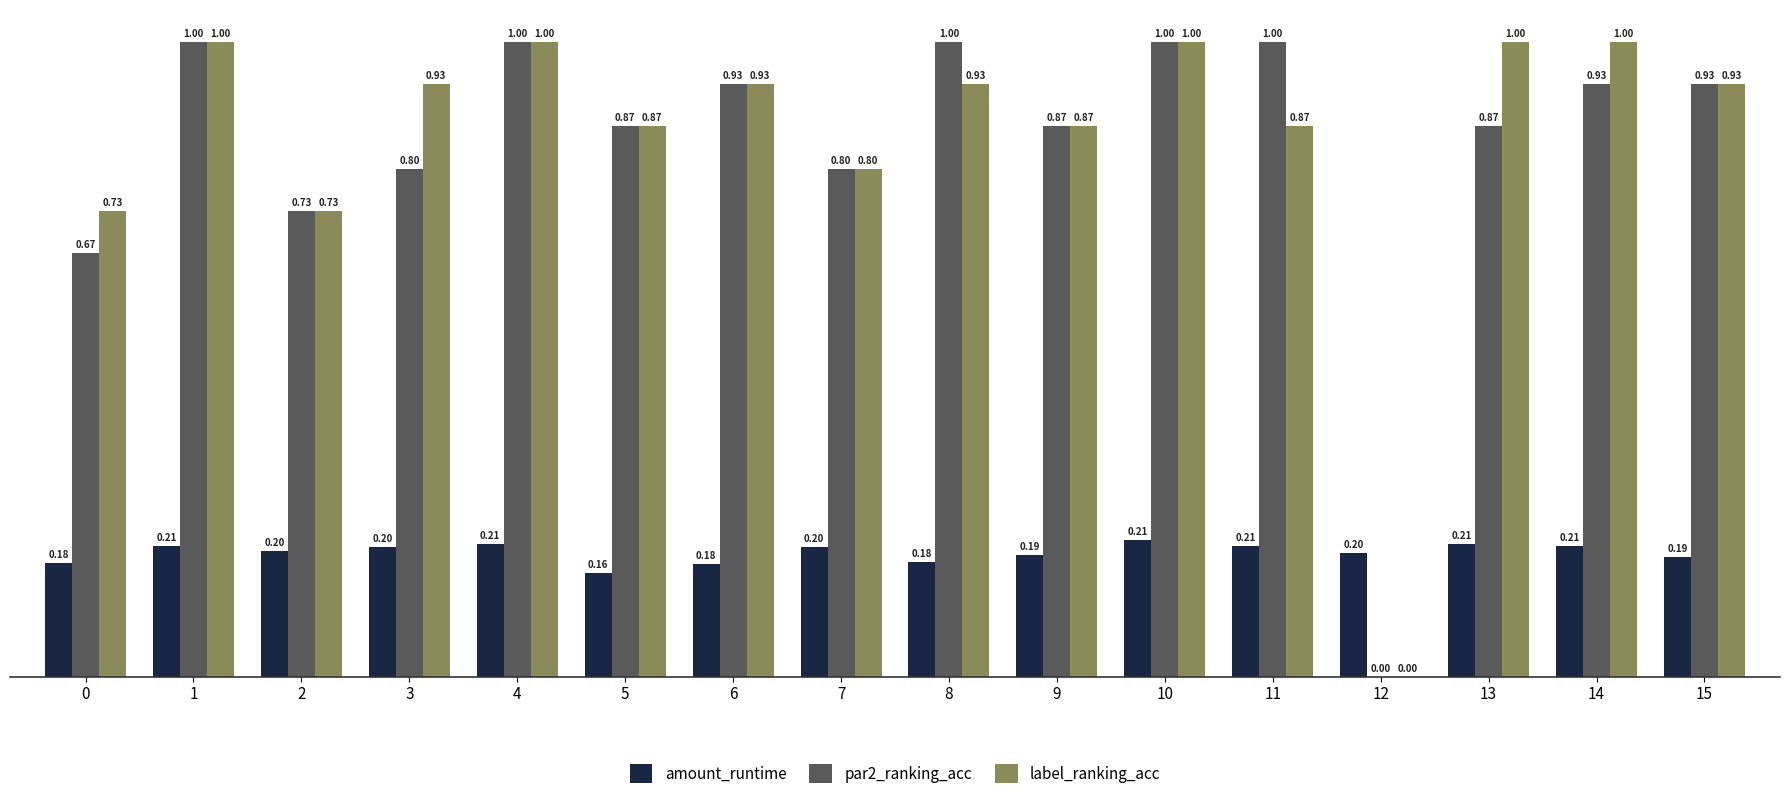

True or false: amount_runtime has a value of 0.1 at 12.

False